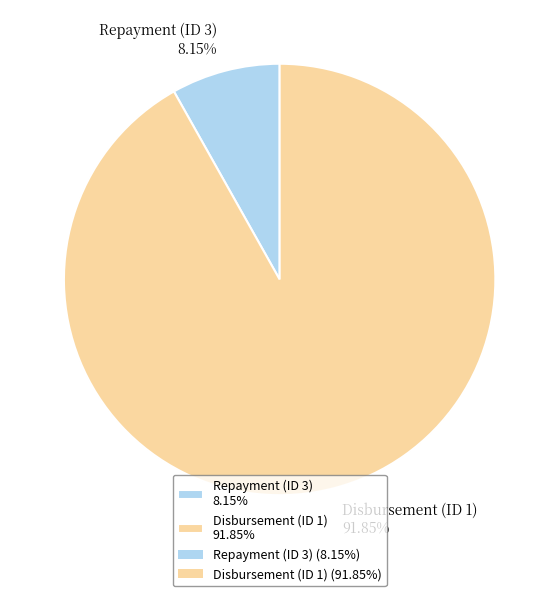

Is it true that Repayment (ID 3) is 1% of the pie?

False